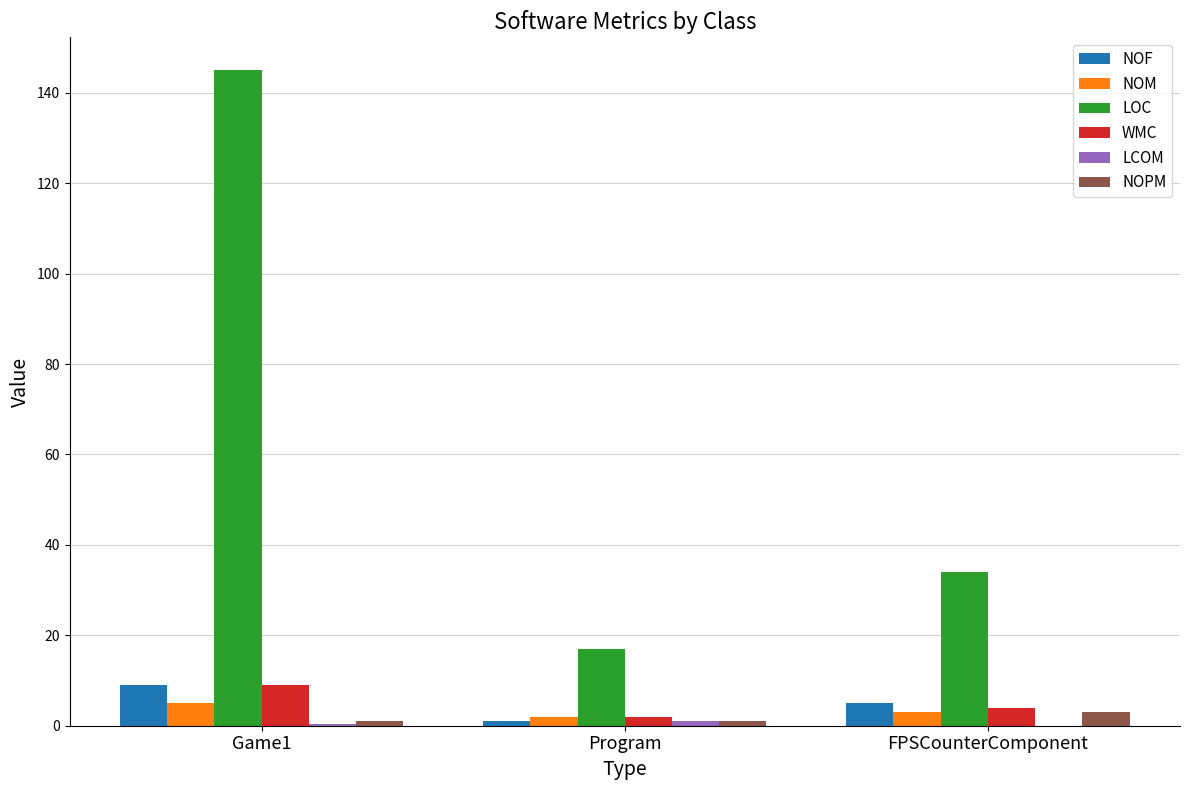

At which category is the sum across all series the highest?

Game1